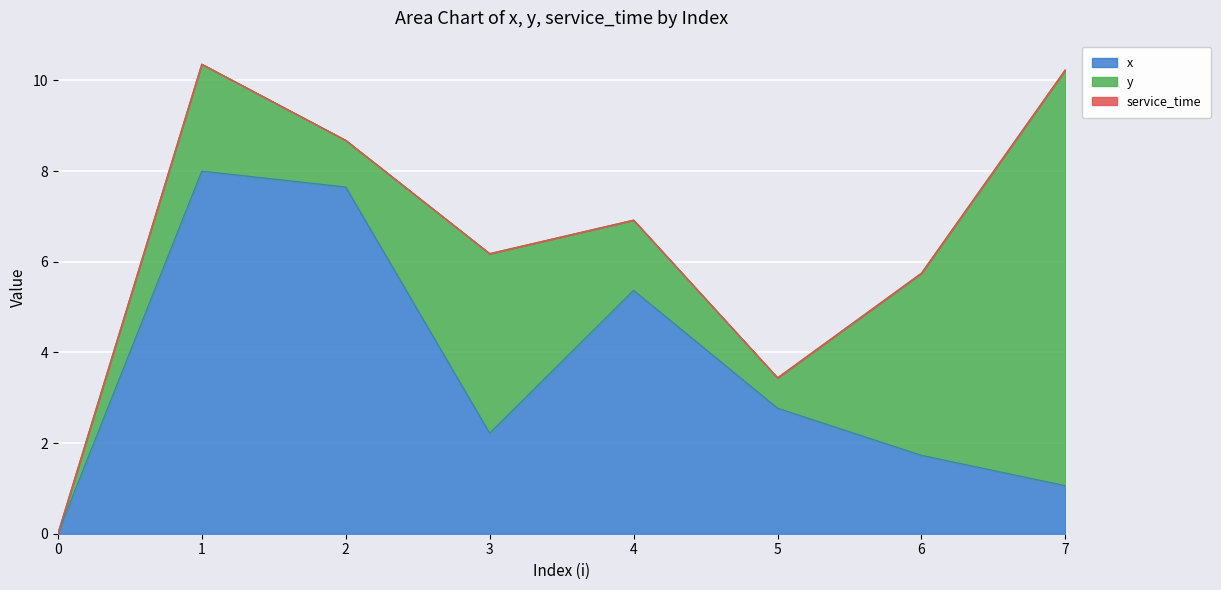

Rank the series by their maximum value, from highest to lowest.

y, x, service_time